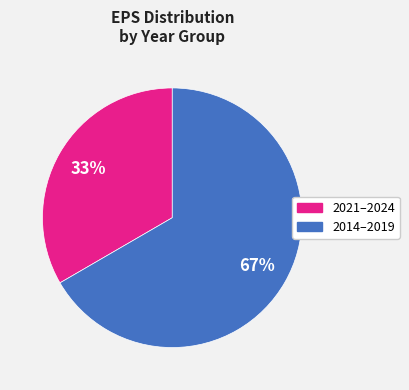

Is there a majority slice in this chart?

Yes